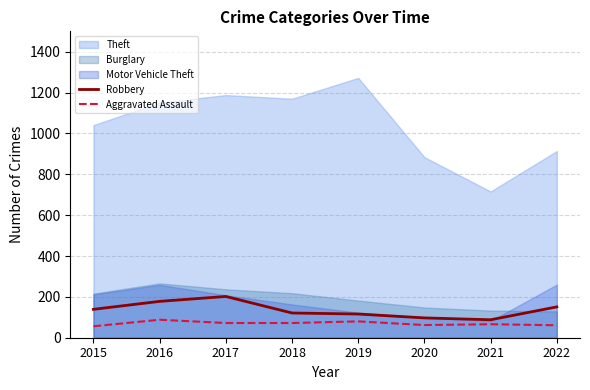

Rank the categories by Robbery value from lowest to highest.

2021, 2020, 2019, 2018, 2015, 2022, 2016, 2017